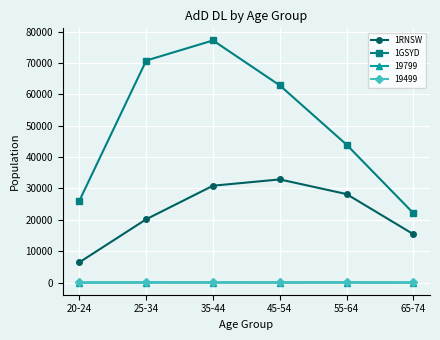

True or false: 19499 and 1RNSW intersect in this chart.

False